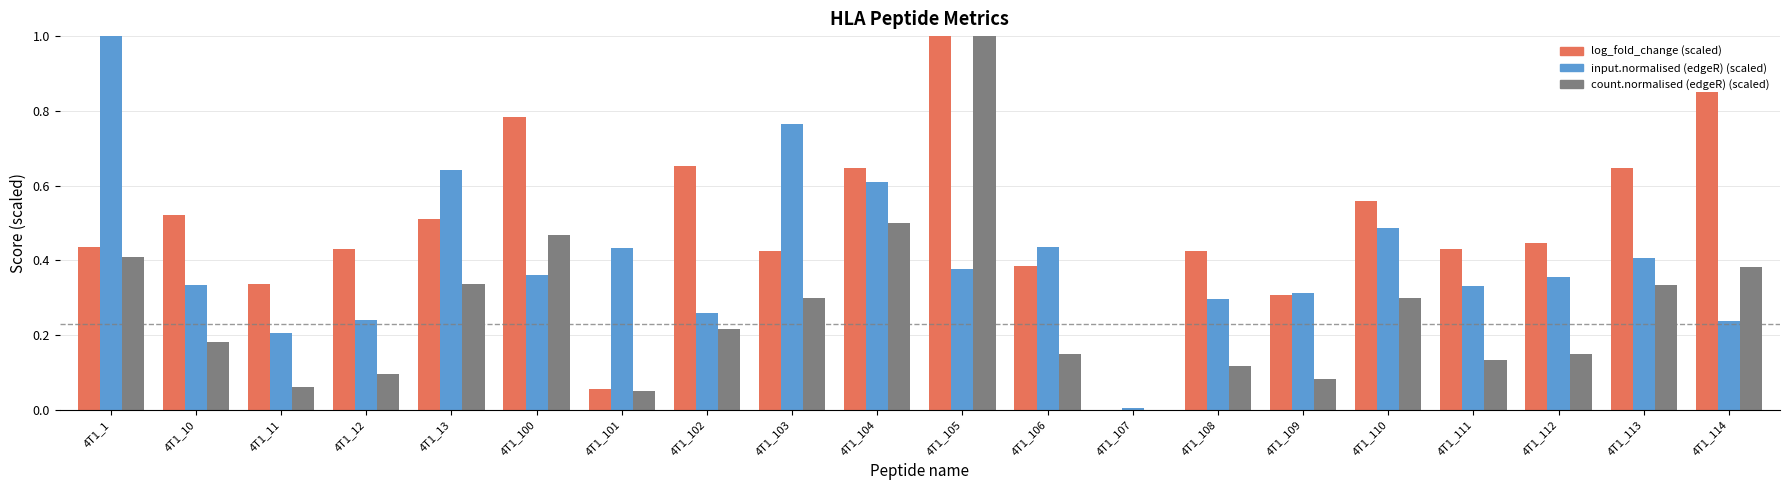

Is the value of log_fold_change (scaled) at 4T1_12 greater than the value of input.normalised (edgeR) (scaled) at 4T1_107?

Yes